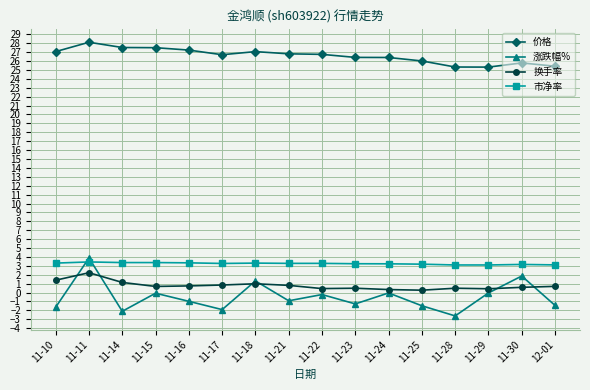

What is the greatest value displayed?

28.1